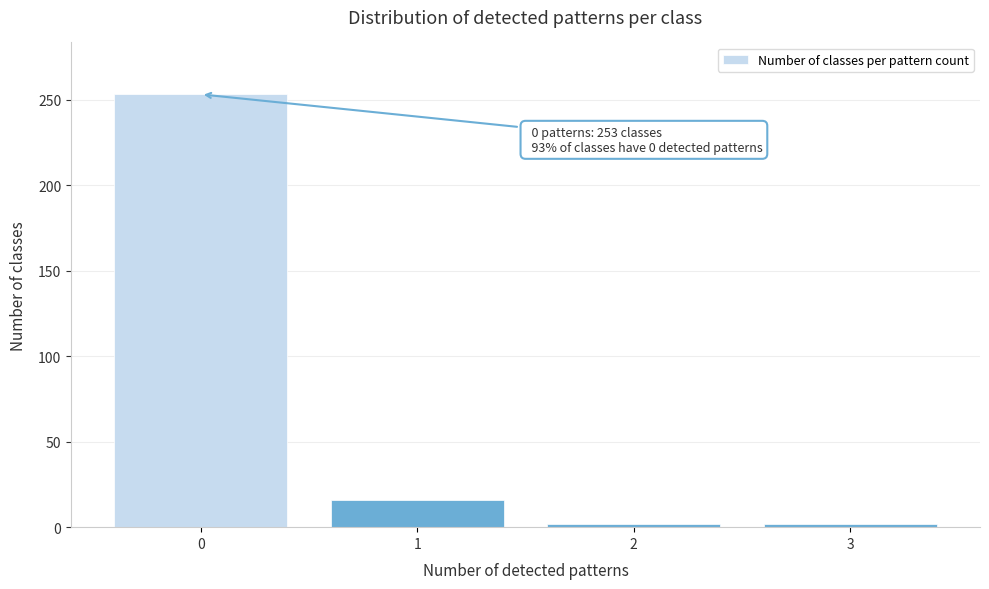

Reading left to right, what are all the values shown in this chart?

253	16	2	2